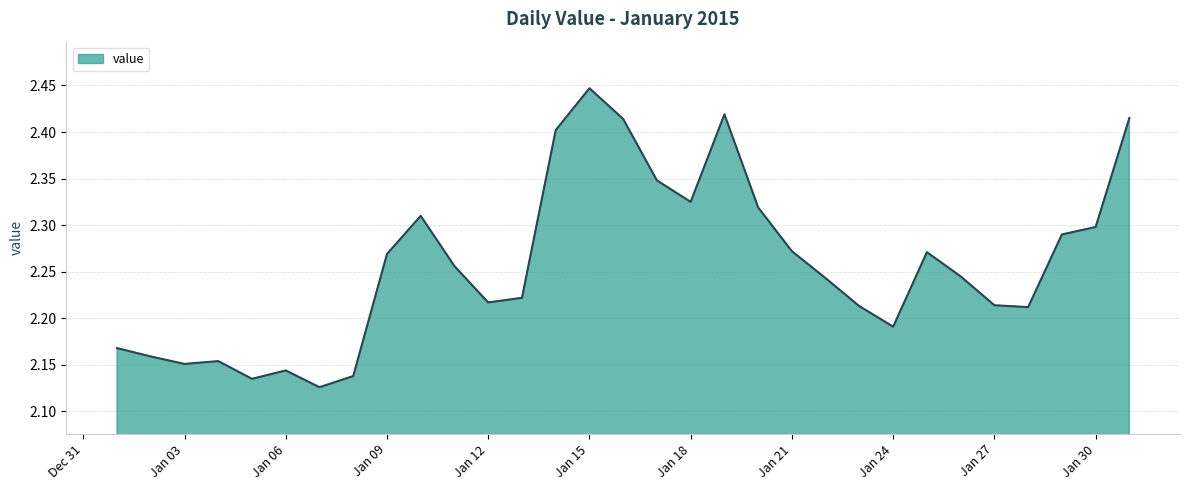

Does the chart display data point markers on the line(s)?

No